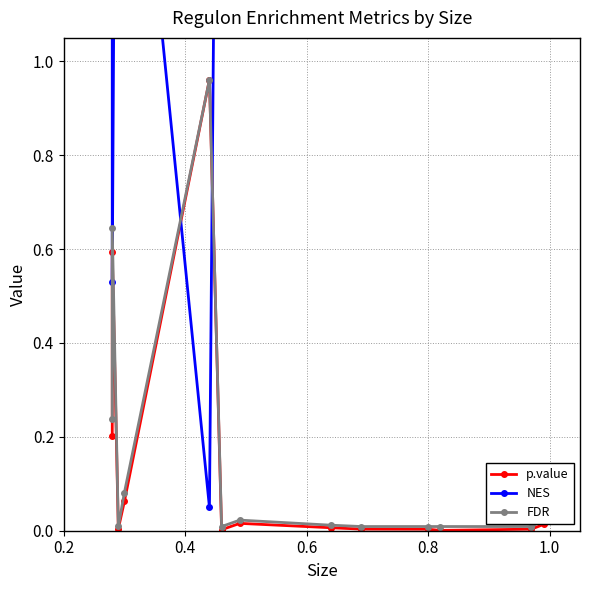

Which series has the largest range (max minus min)?

NES